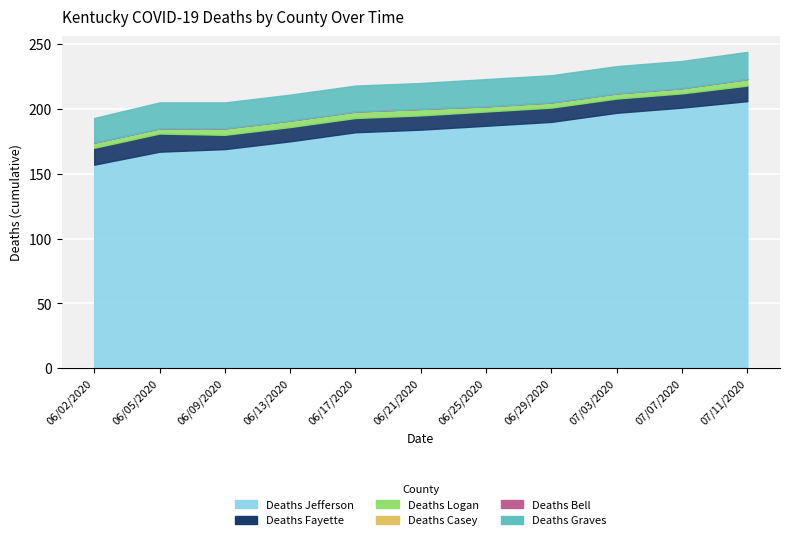

How many Deaths Graves values are between 20 and 21?

10